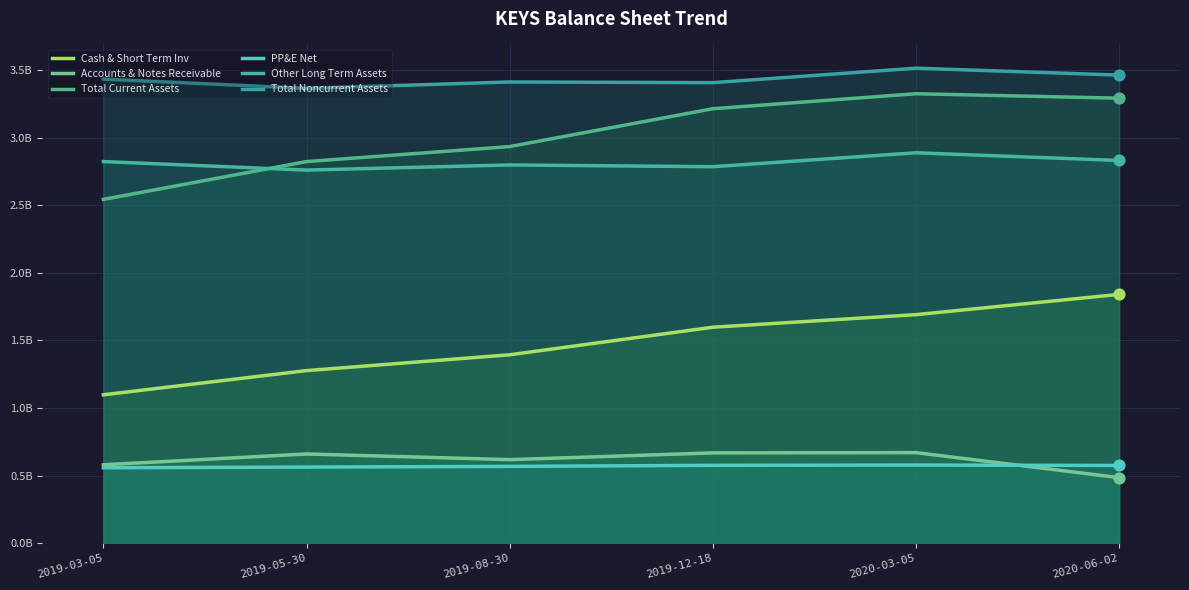

What is the total value across all series at 2020-06-02?

12.5